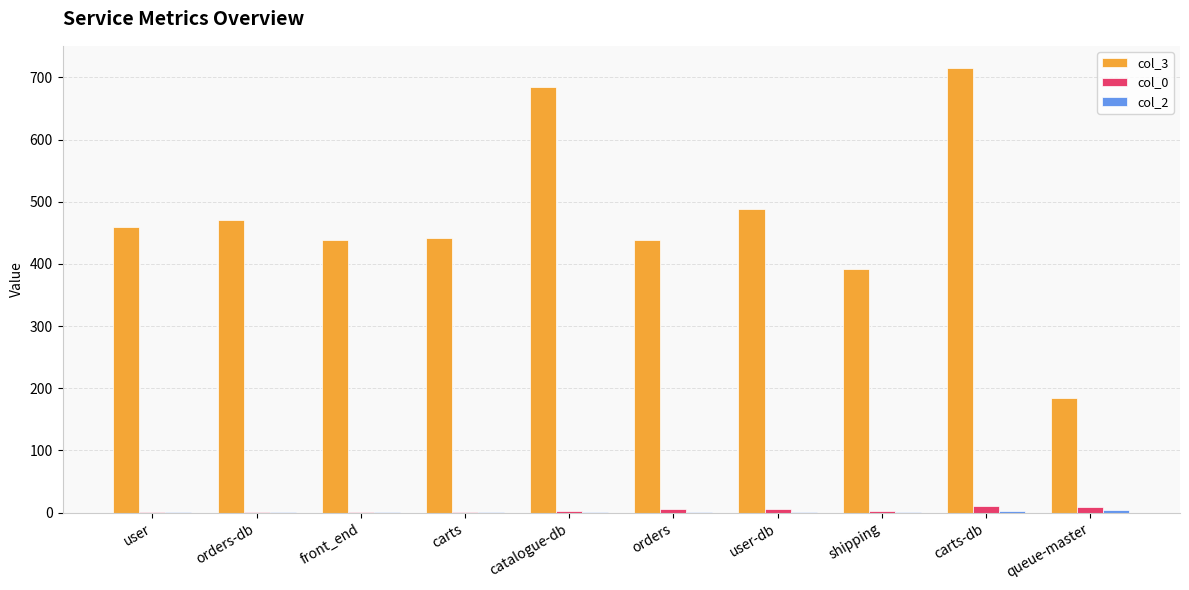

True or false: col_3 has a value of 527 at shipping.

False